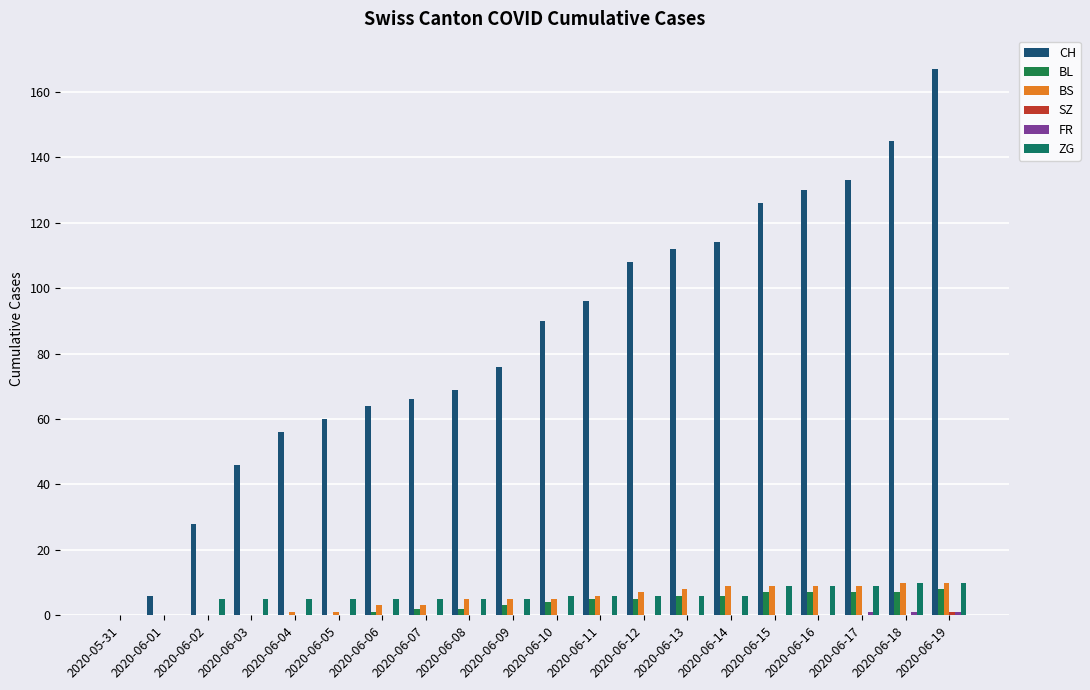

Are the bars grouped side by side (vs. stacked)?

Yes